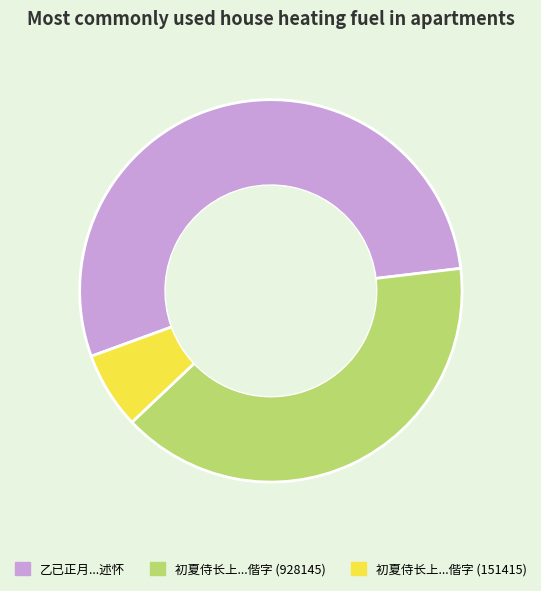

Does any single category account for the majority?

Yes